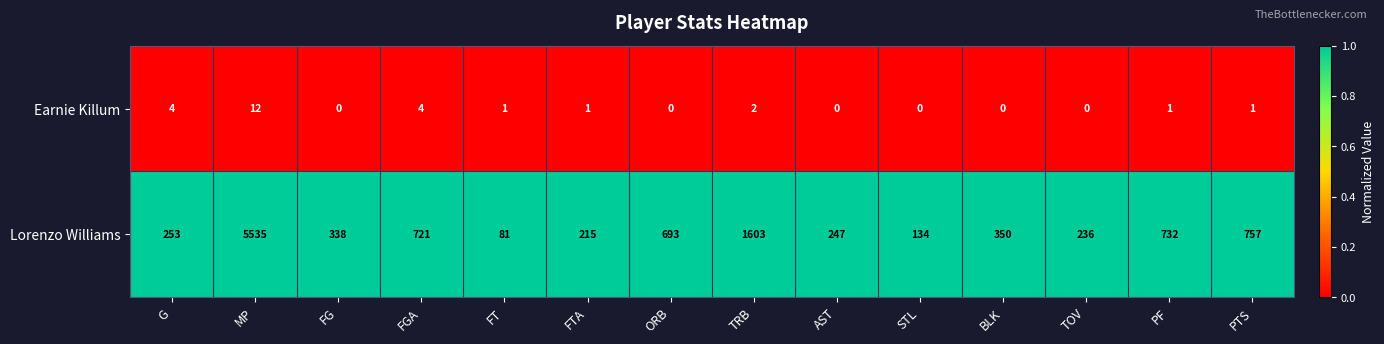

Which series changed the most between TOV and PTS?

Lorenzo Williams